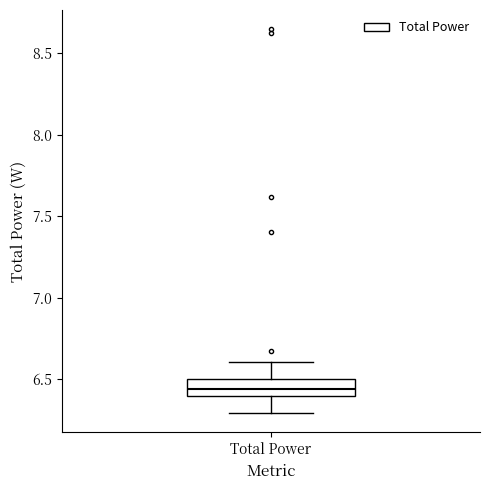

Transcribe this box plot: give where the median line is, the range the box spans, and where the two whiskers end, as read against the y-axis. The values are not printed on the chart, so give them approximately, as read against the axis.

median 6.45, box 6.40 to 6.50, whiskers 6.30 to 6.60